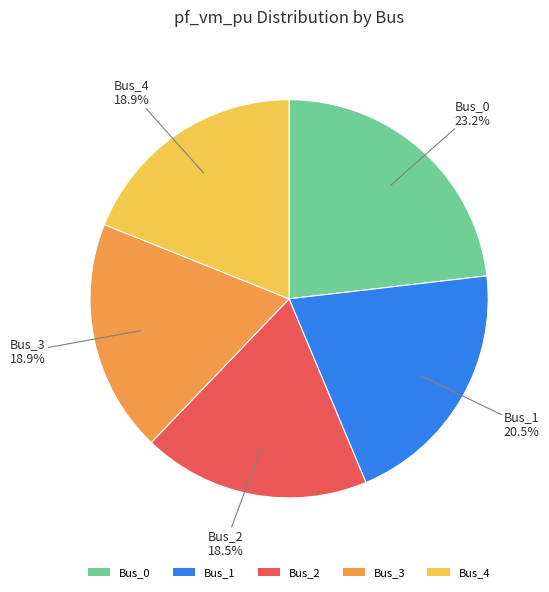

True or false: Bus_3 accounts for 19% of the total.

True